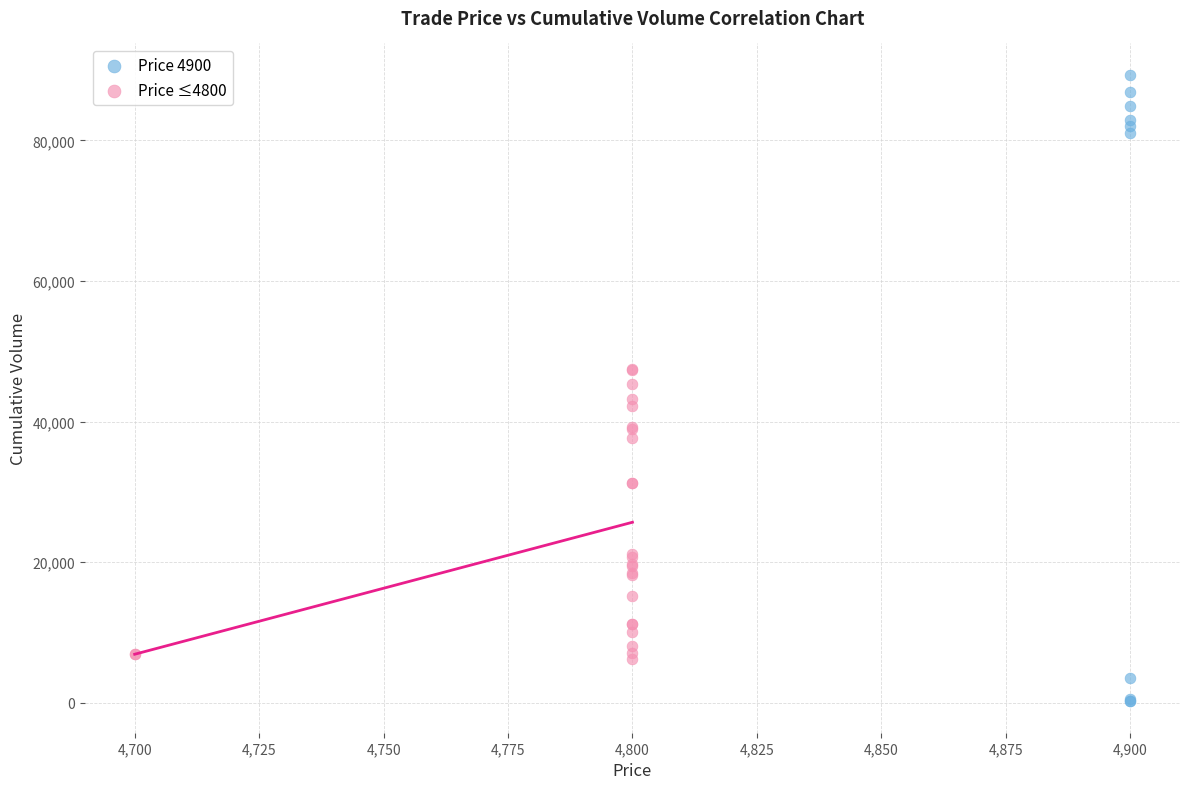

What are all the series names shown in the legend?

Price 4900, Price ≤4800